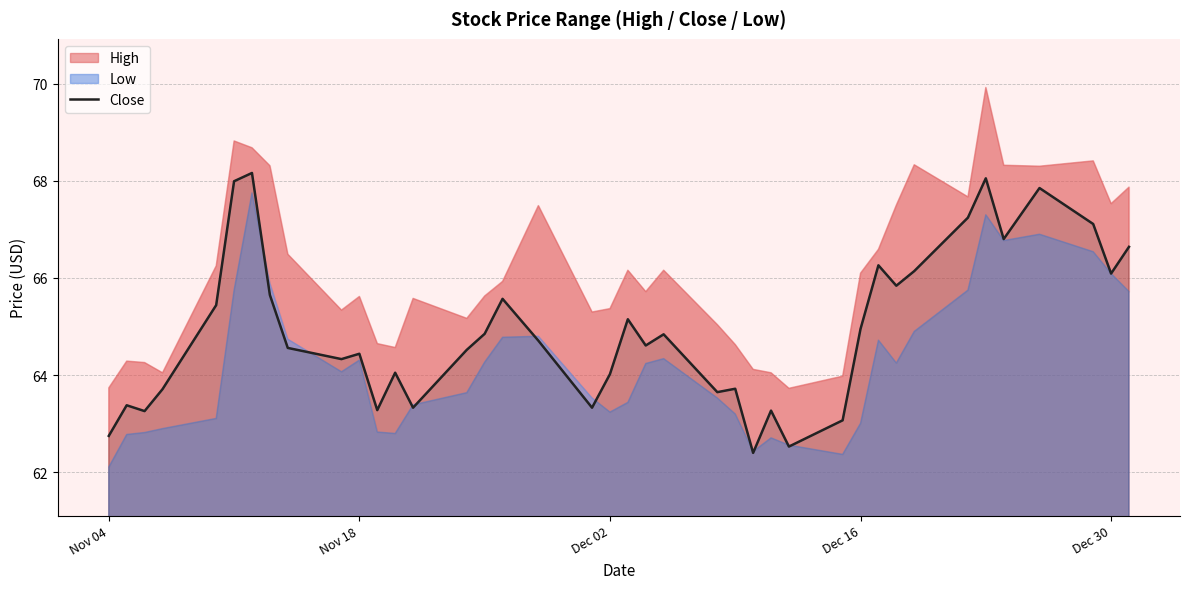

True or false: the data shows 43.4 at 15.

False